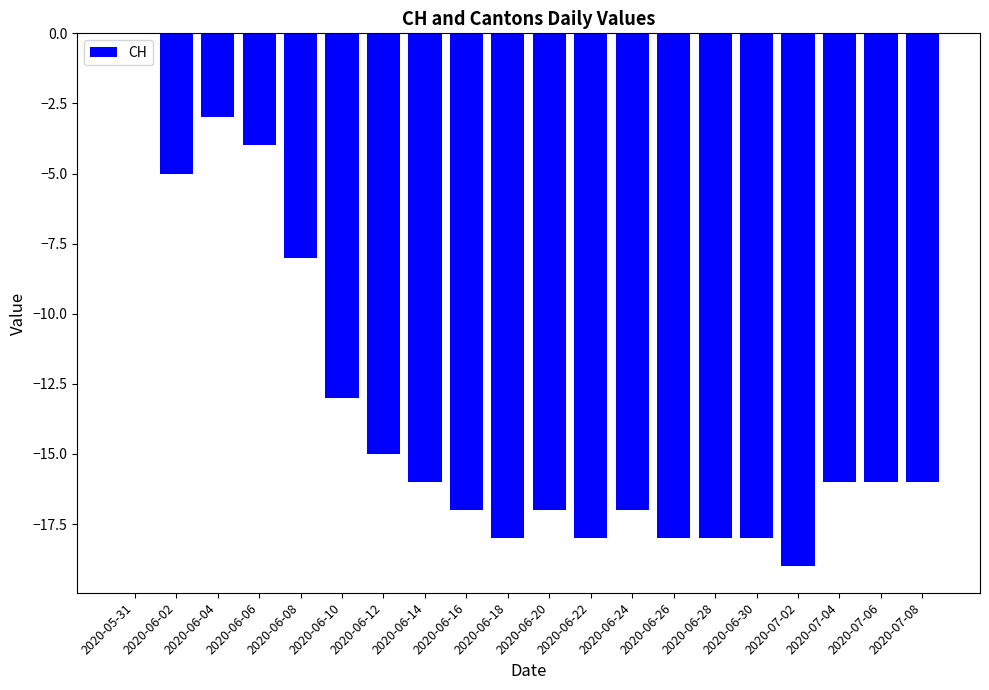

True or false: the data shows -17 at 2020-06-16.

True